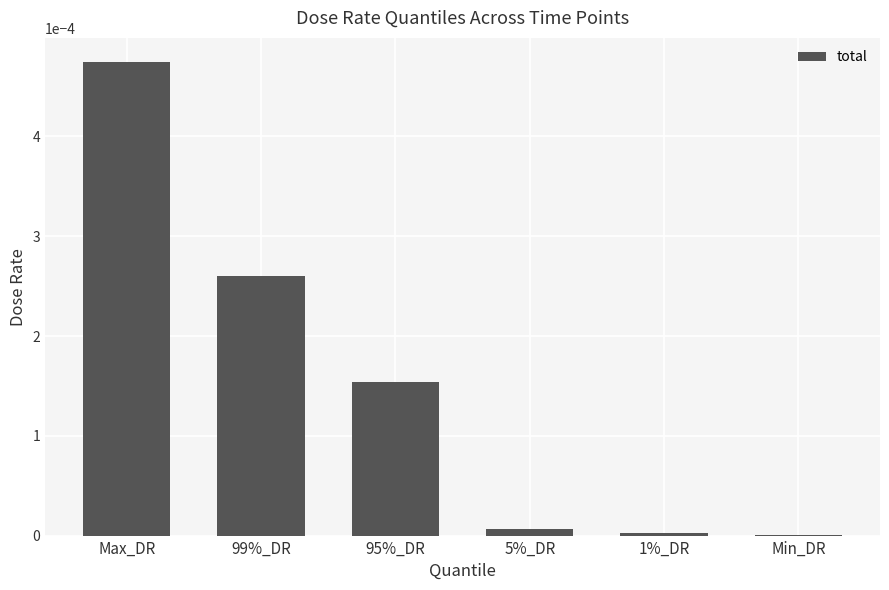

Which has a higher value, 95%_DR or 5%_DR?

95%_DR